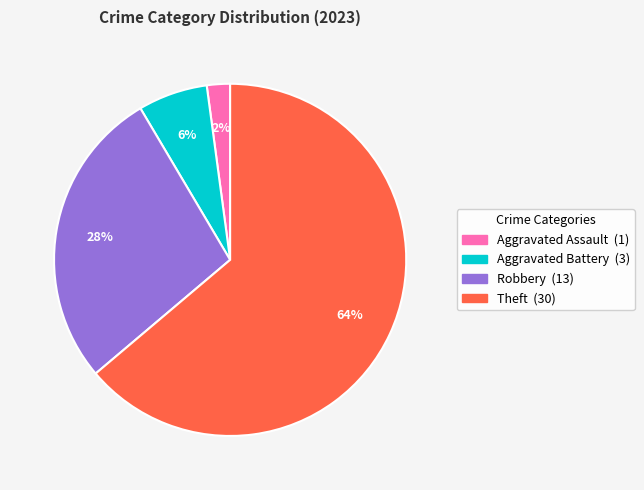

To the nearest percent, what is the average slice percentage?

25%